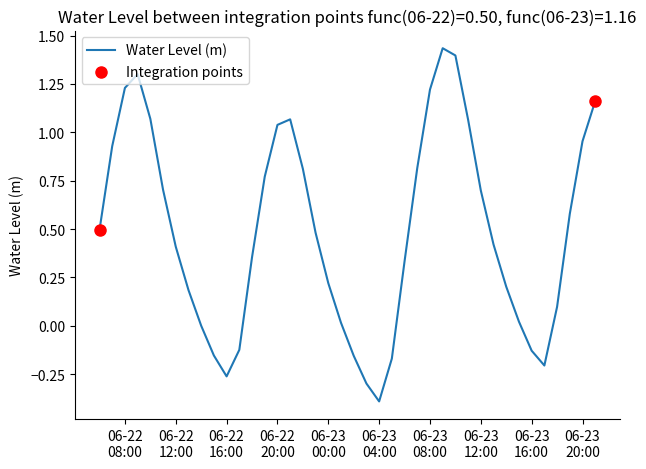

What is the minimum value shown in the chart?

-0.4